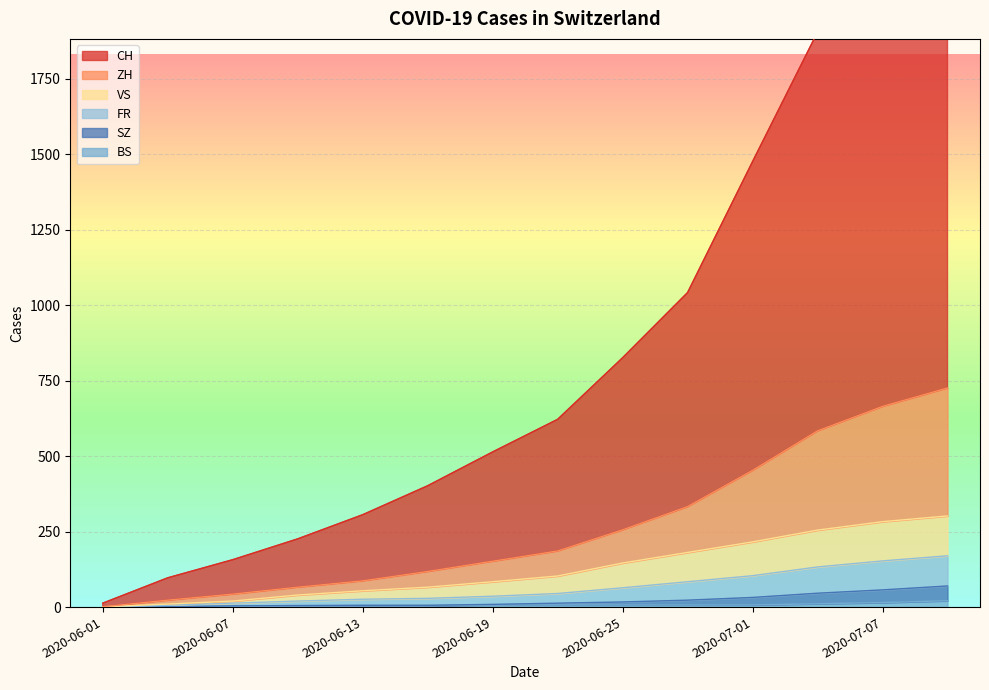

What is the label of the 2nd point from the right?

2020-07-07